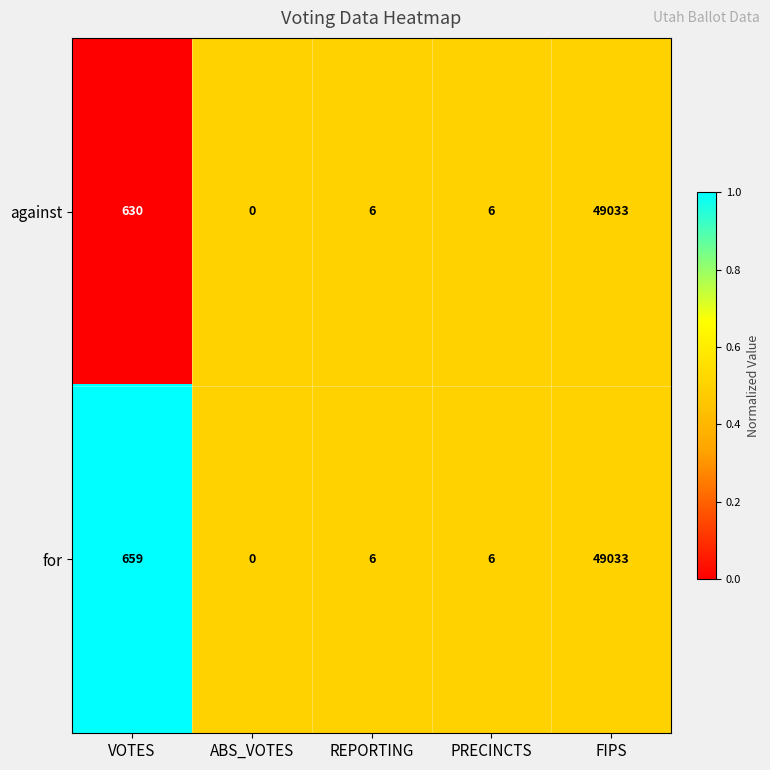

What is the greatest value displayed?

49033